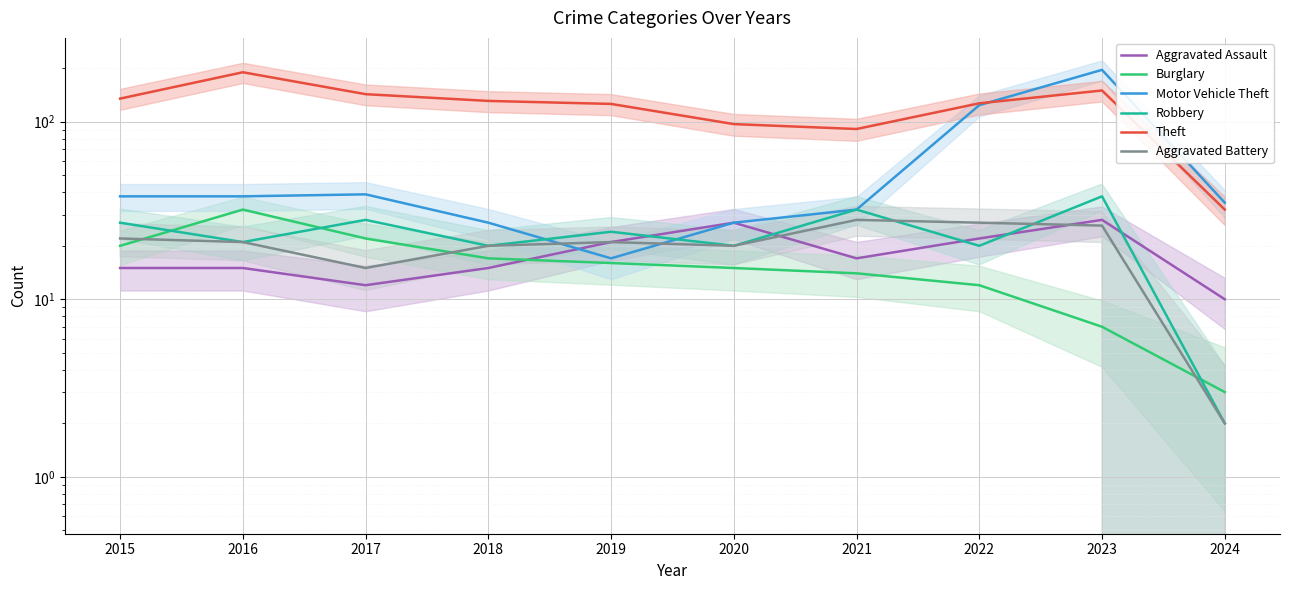

True or false: Aggravated Assault and Theft cross at least once.

False